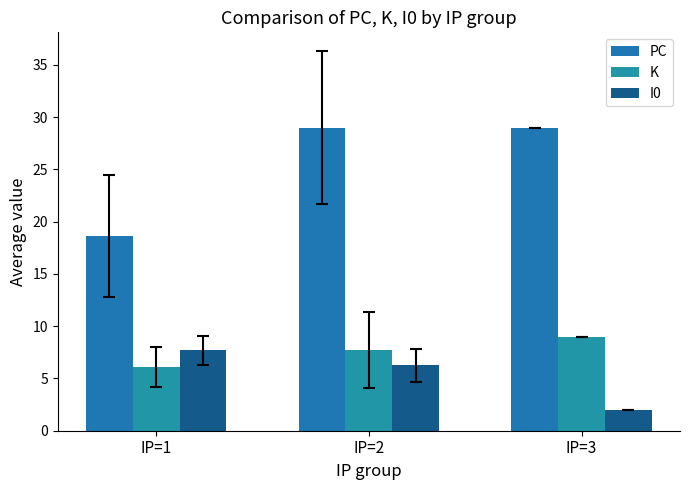

How many data points in I0 are less than 6?

1